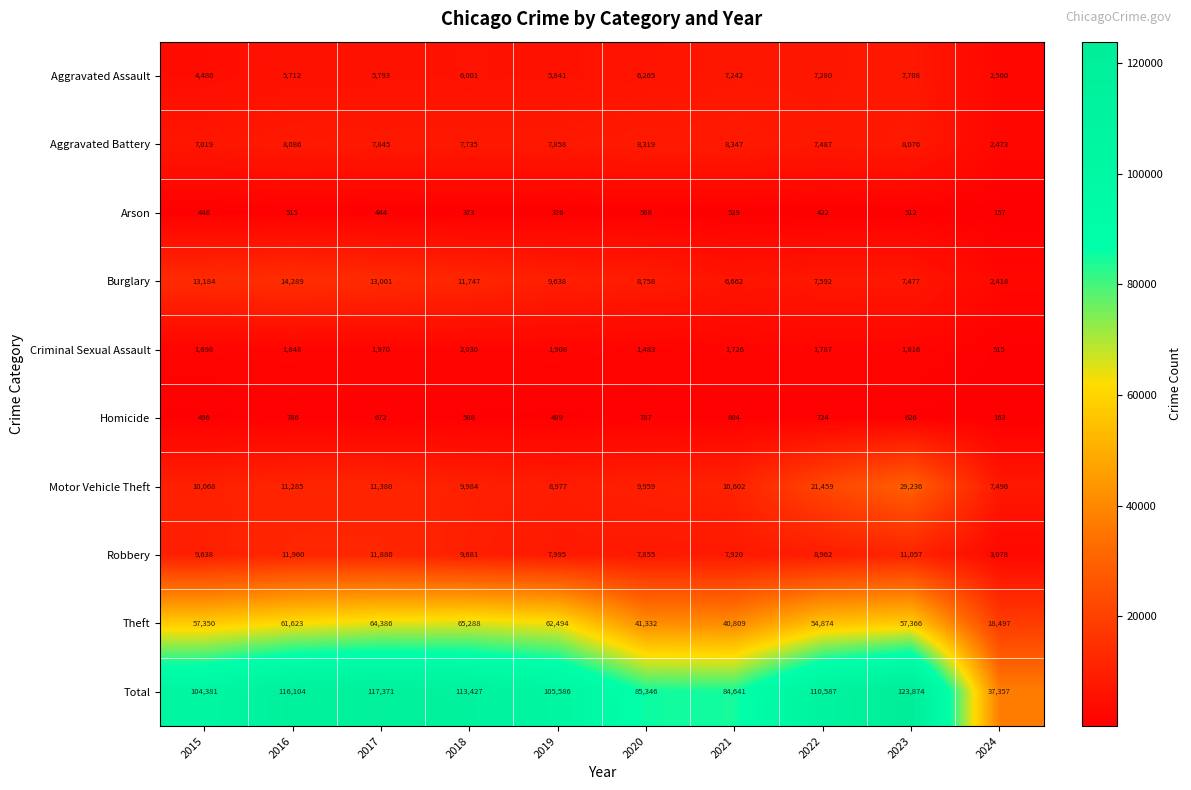

List the labels in order of Motor Vehicle Theft value, largest first.

2023, 2022, 2017, 2016, 2021, 2015, 2018, 2020, 2019, 2024